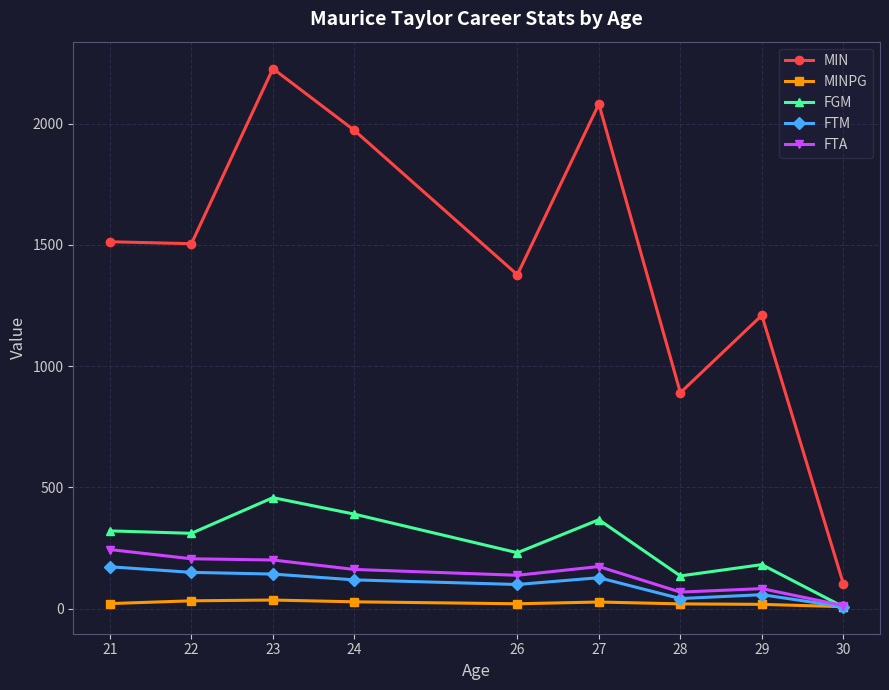

What is the spread (max minus min) of values at 23?

2191.1